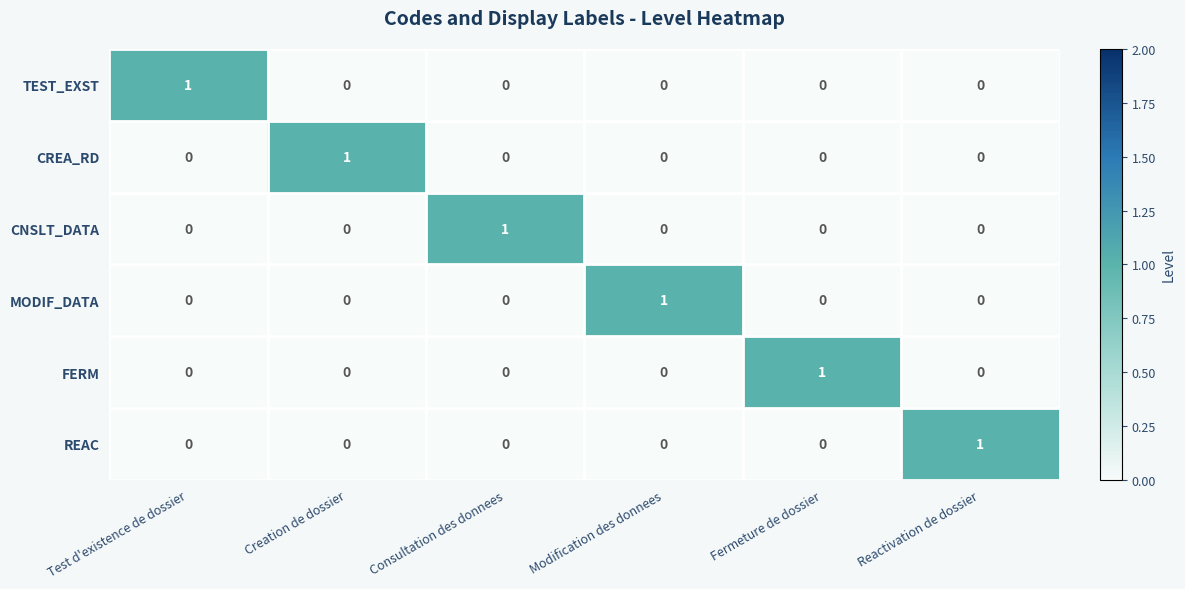

At how many categories does at least one series exceed 0?

6